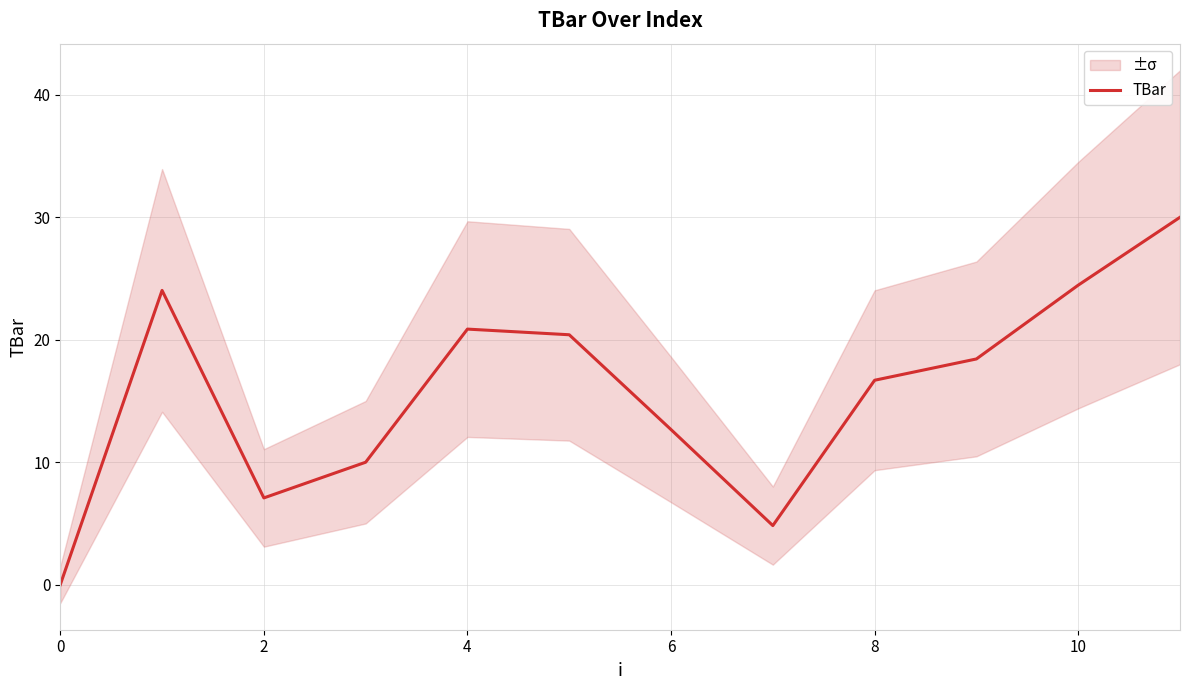

How many distinct data groups are displayed?

1